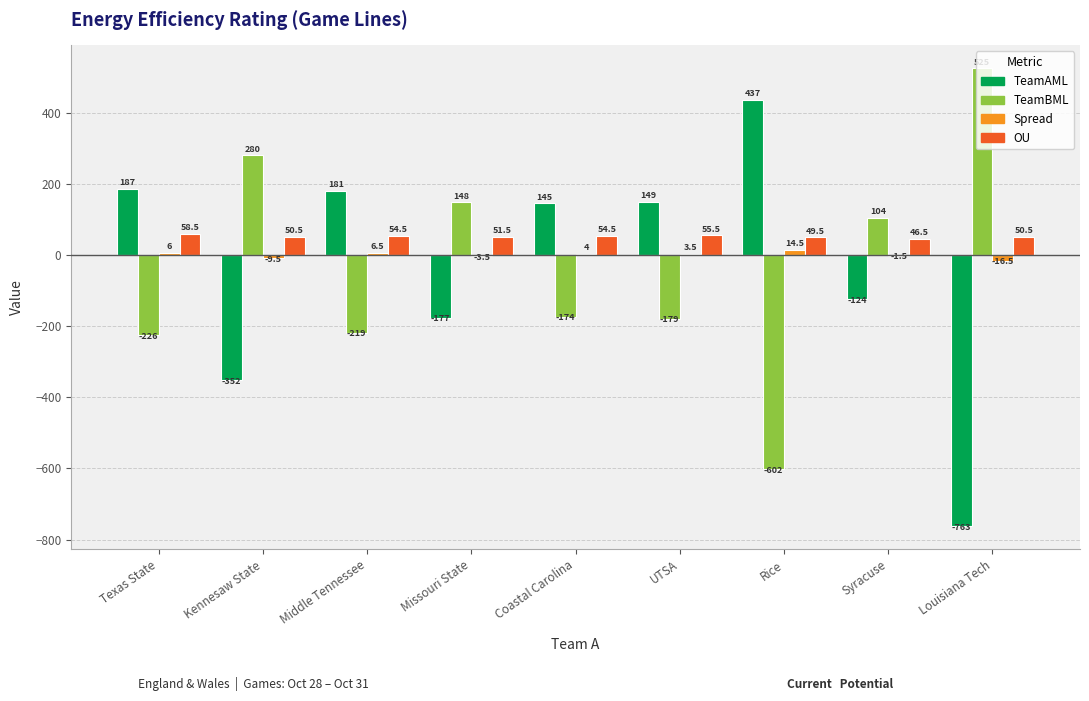

Count the number of categories in the chart.

9